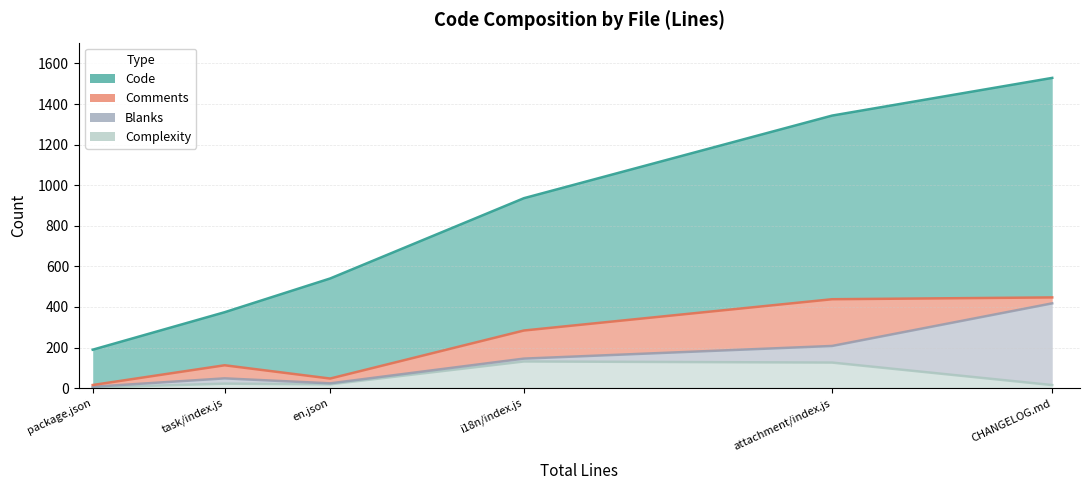

At which category is the sum across all series the highest?

CHANGELOG.md